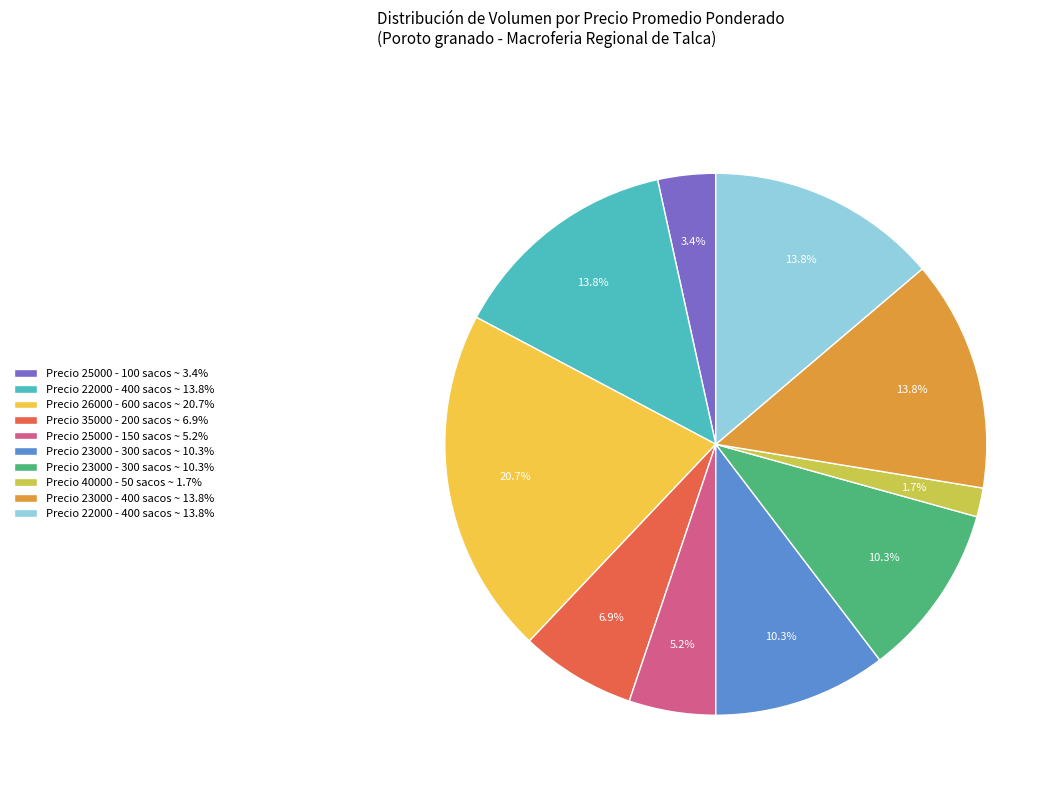

Does any single category account for the majority?

No